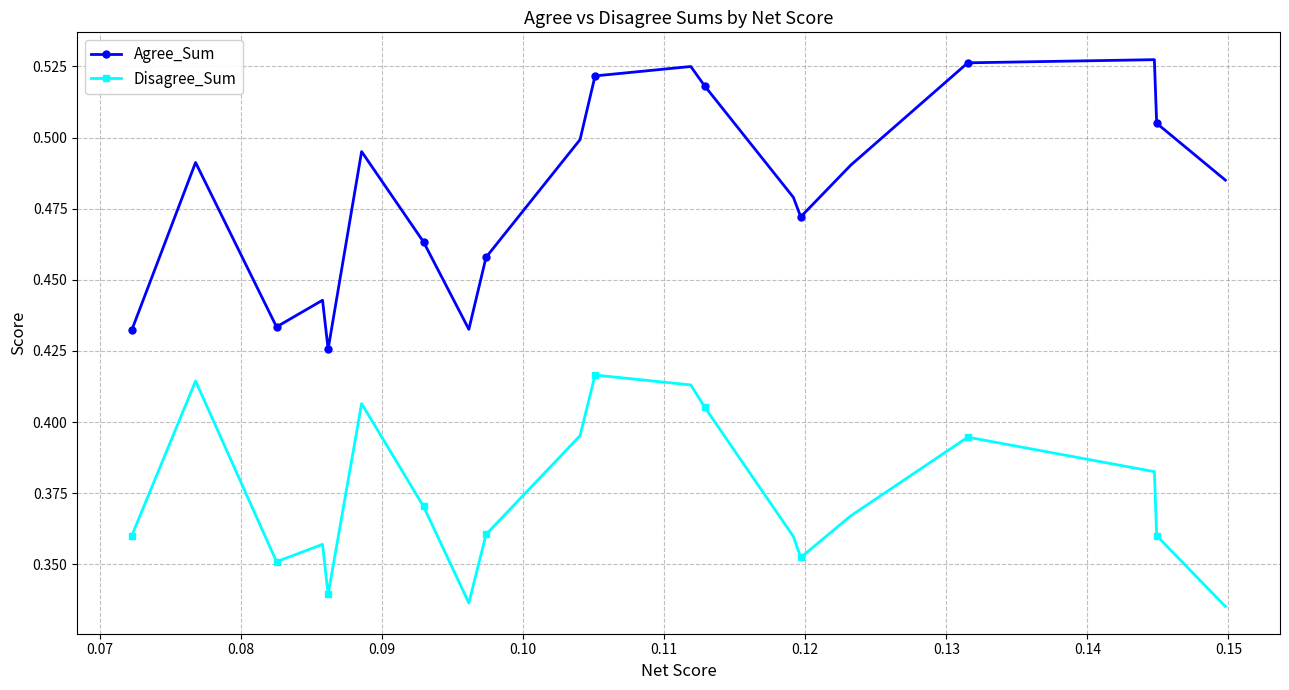

List the series in order of their overall mean, highest first.

Agree_Sum, Disagree_Sum